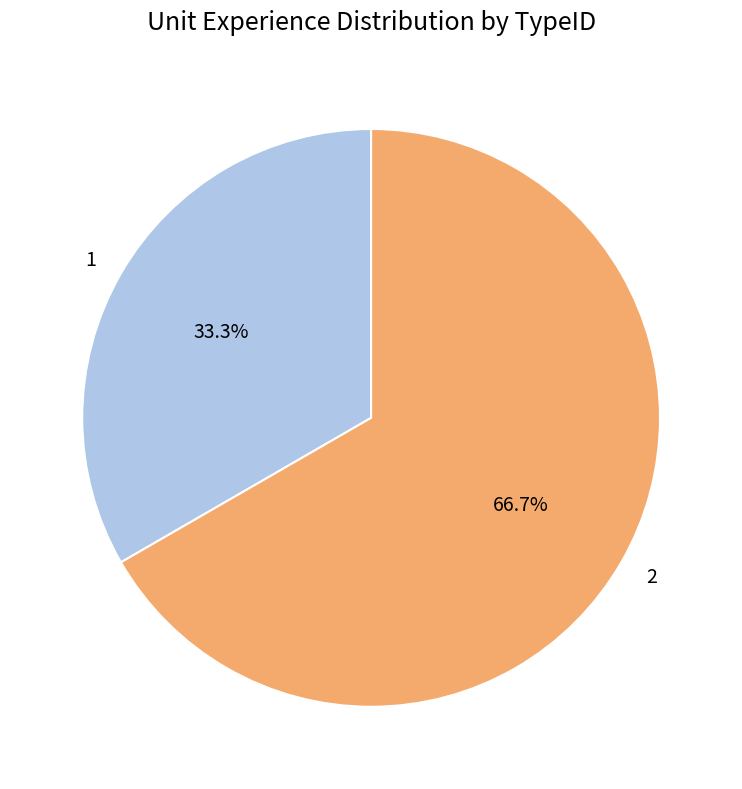

How many segments does this pie chart have?

2